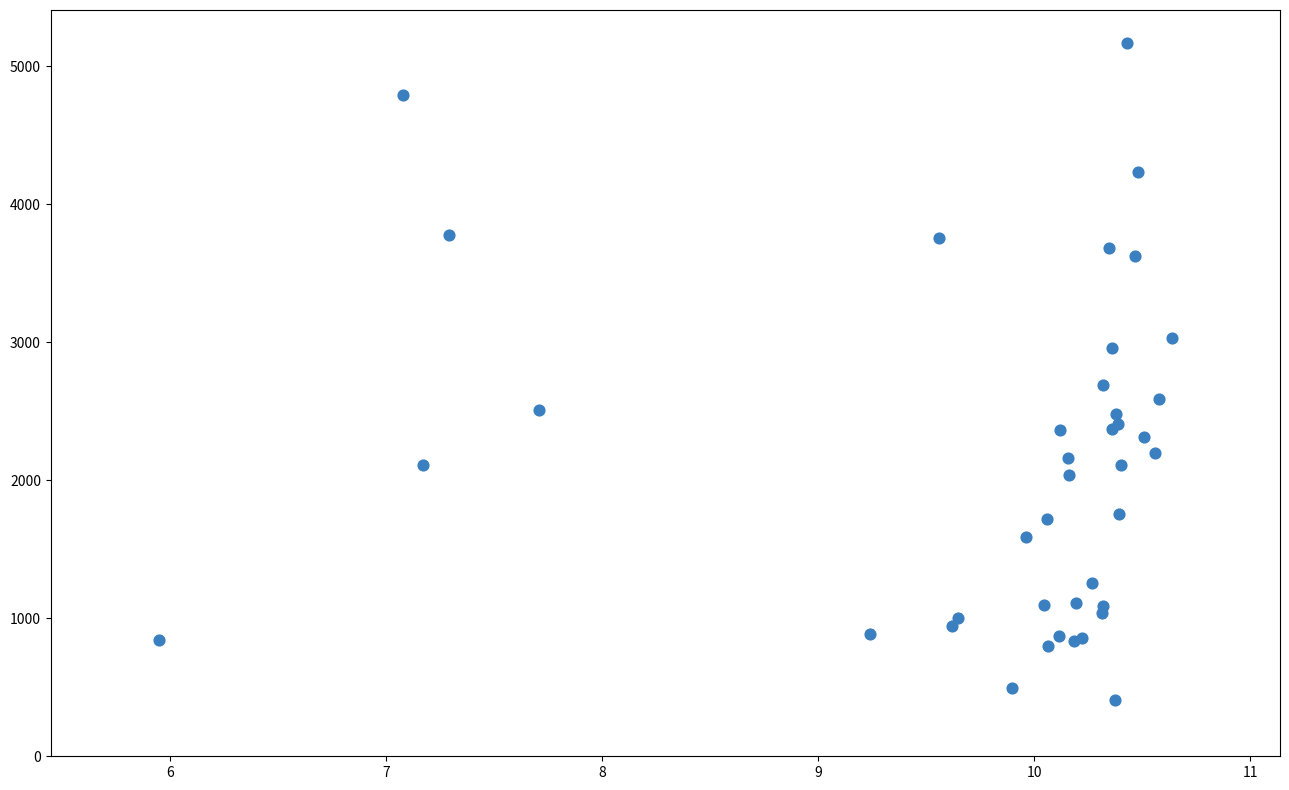

What Y value in the scatter plot is closest to 2786?

2691.2